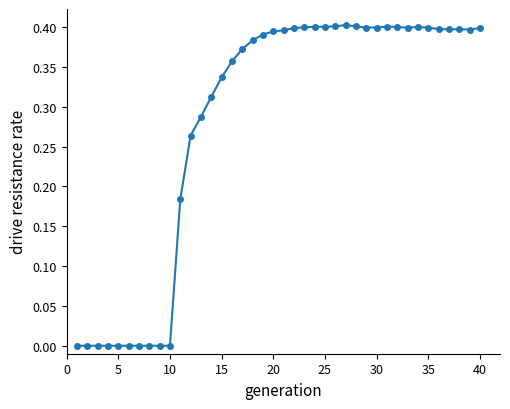

True or false: there are more than 2 points higher than both neighbors.

True